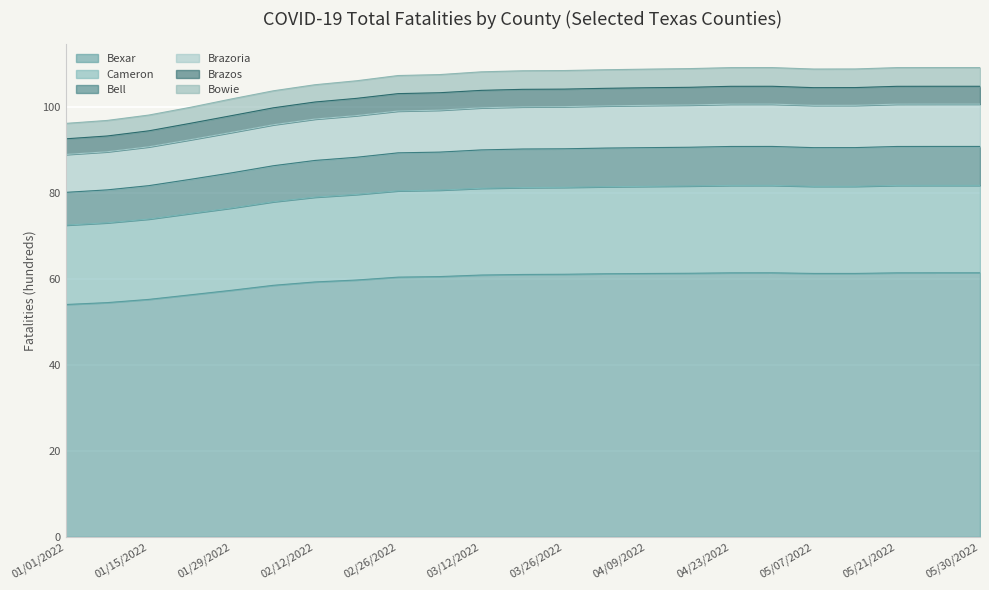

What is the lowest value of the Bexar series?

54.1